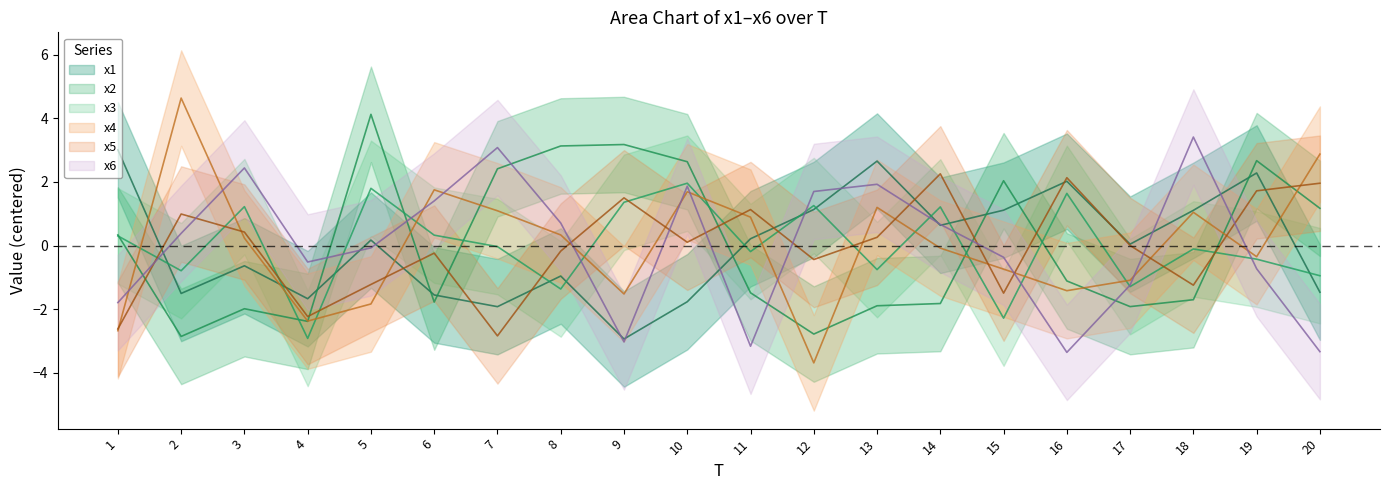

Is the value of x5 at 14 greater than the value of x2 at 19?

No